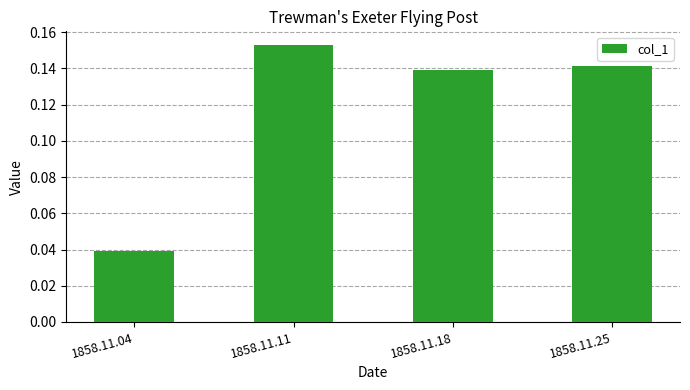

At which category does the chart reach its minimum across all series?

1858.11.04